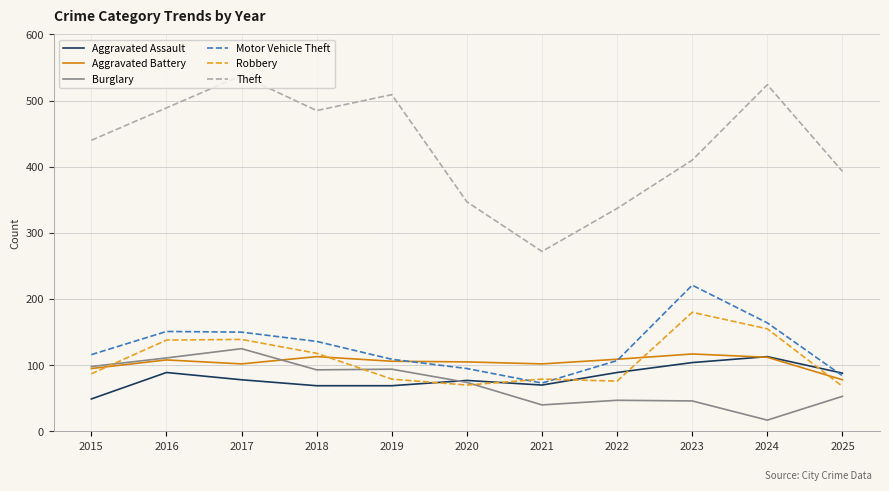

At which category does Aggravated Assault reach its first local peak?

2016